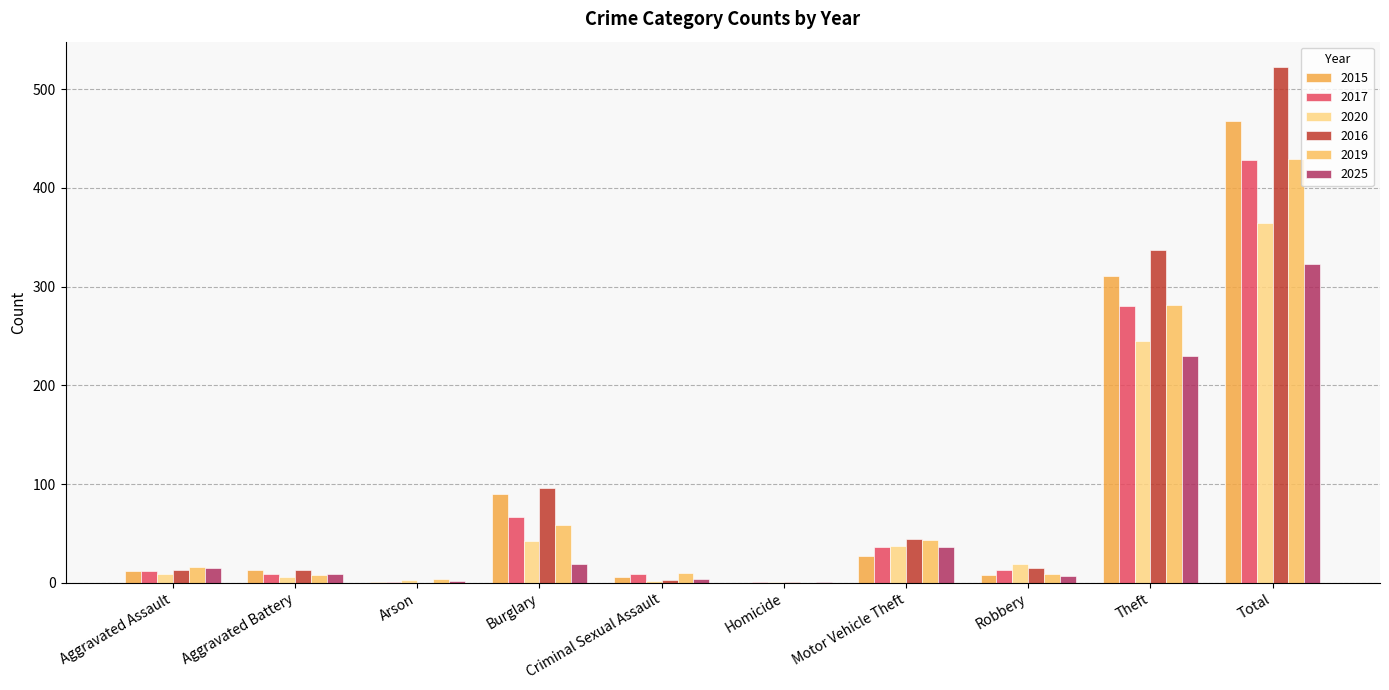

True or false: 2020 has a value of 242 at Total.

False